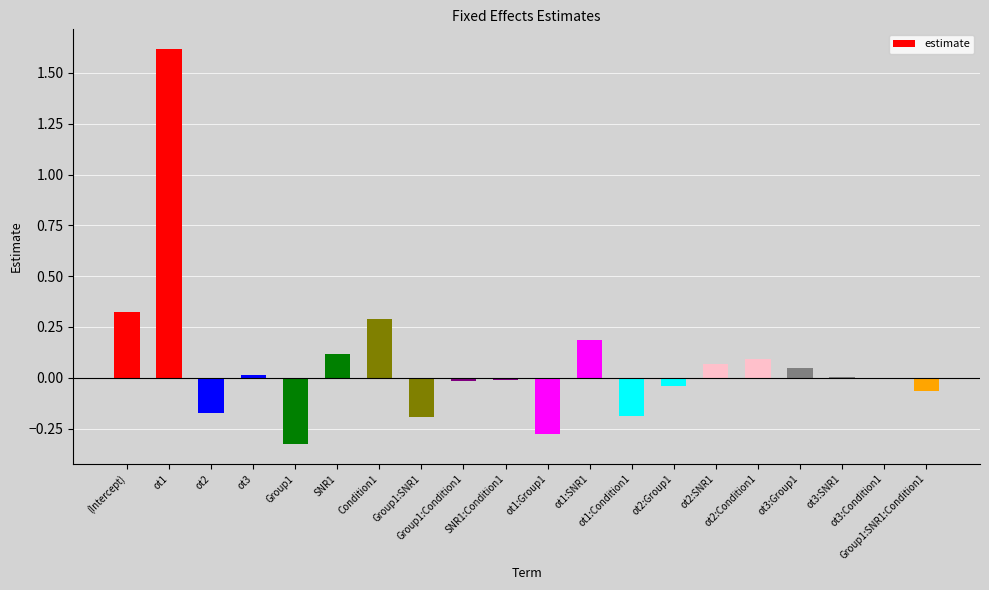

Count the number of categories in the chart.

20